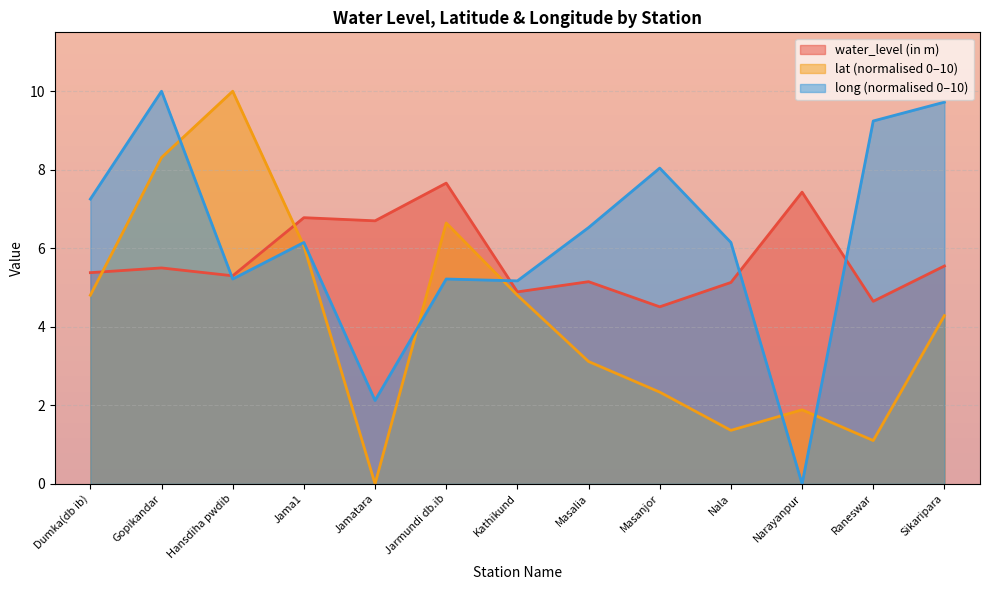

Reading right to left, what are all the values shown in this chart?

water_level (in m): 5.5	4.7	7.4	5.1	4.5	5.2	4.9	7.7	6.7	6.8	5.3	5.5	5.4
lat: 4.3	1.1	1.9	1.4	2.3	3.1	4.8	6.6	0.0	6.1	10.0	8.3	4.8
long: 9.7	9.2	0.0	6.1	8.0	6.5	5.2	5.2	2.1	6.1	5.2	10.0	7.3